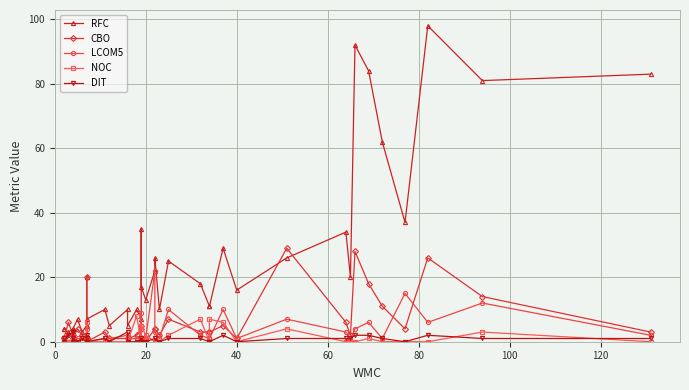

The value of LCOM5 at 9 is 4. True or false?

True